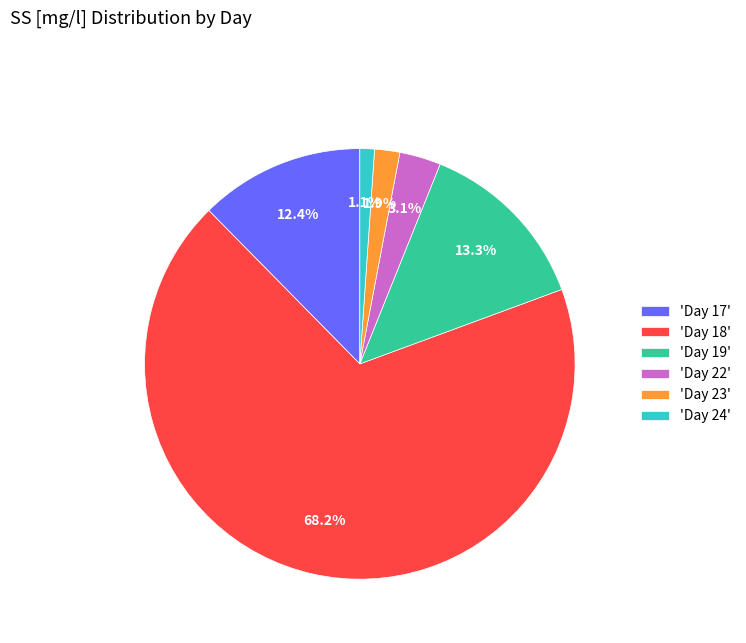

What portion of the pie excludes 'Day 23'?

98.1%